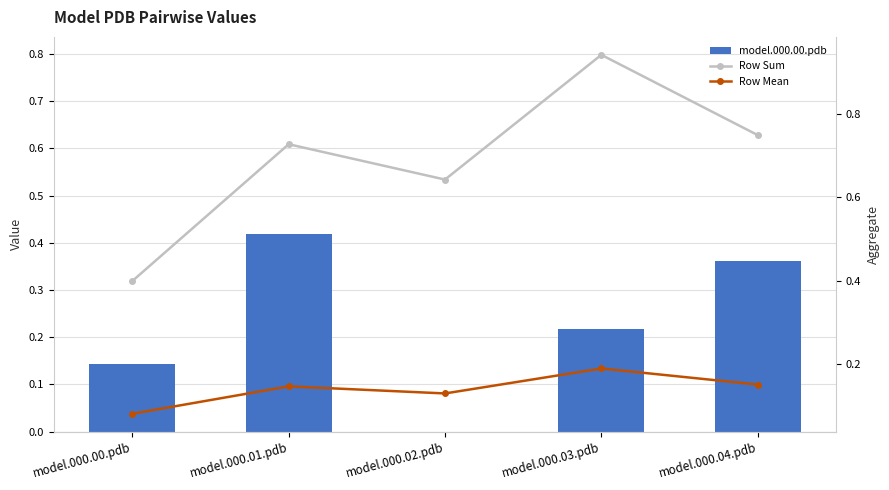

What is the average value of the model.000.00.pdb series?

0.2